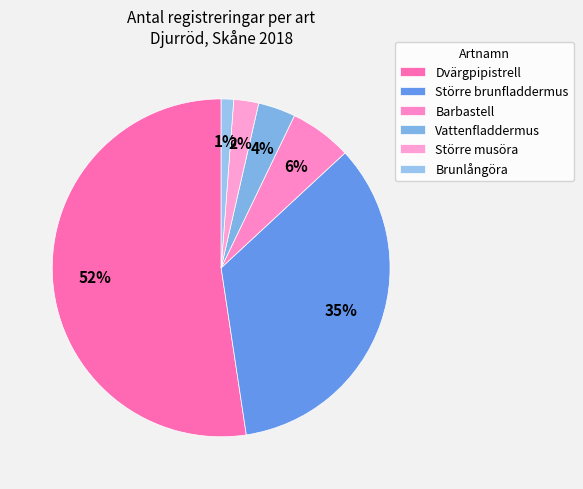

Count the number of slices in the pie.

6